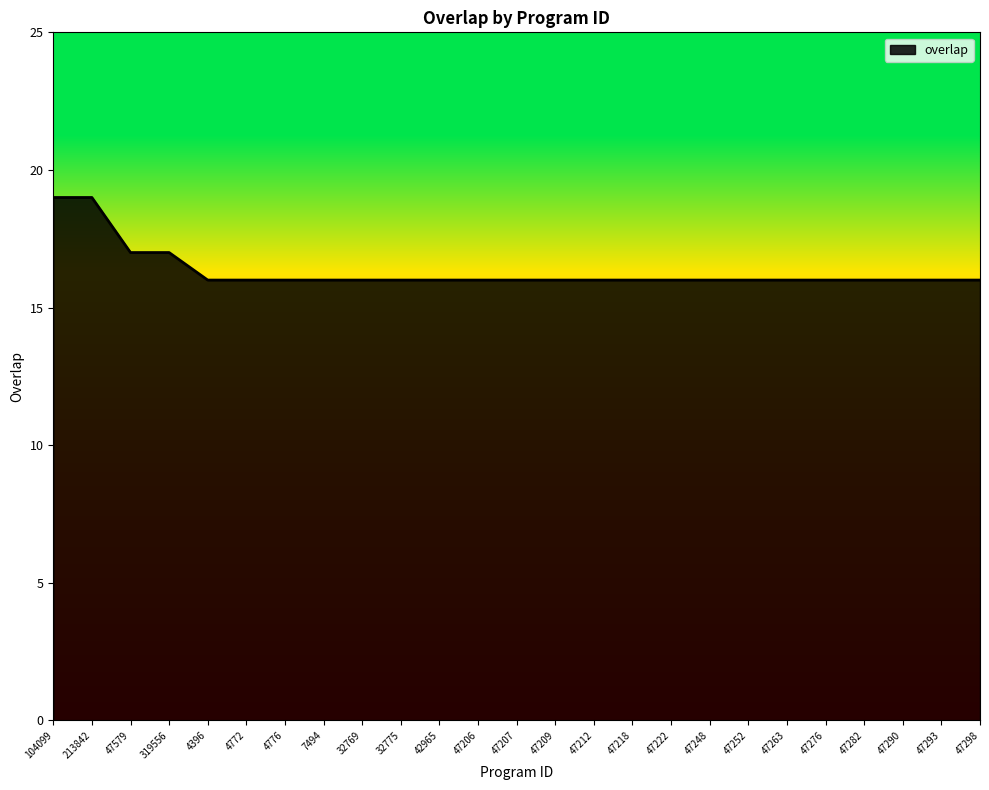

Approximately how many times larger is the value at 319556 compared to 47298?

1.1